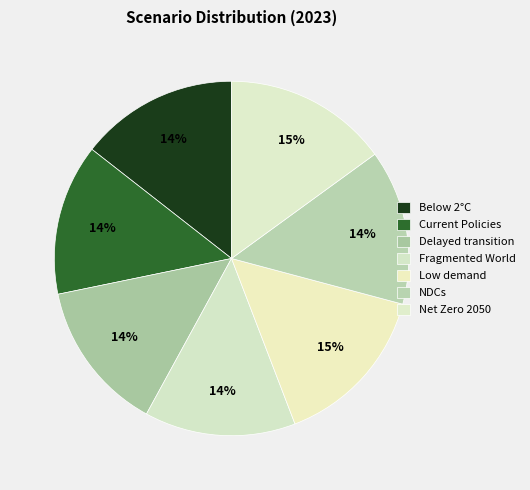

How many slices are in this pie chart?

7